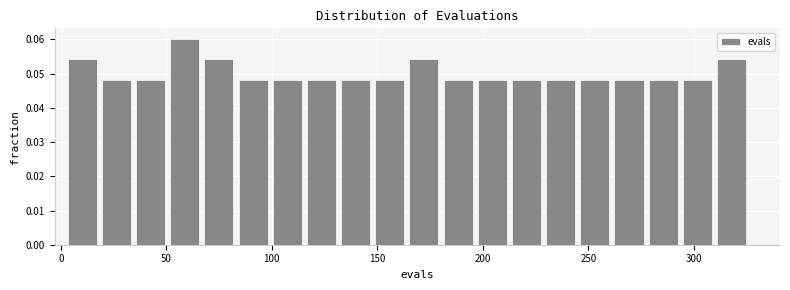

Read against the x-axis, roughly where is the centre of the tallest bar?

60